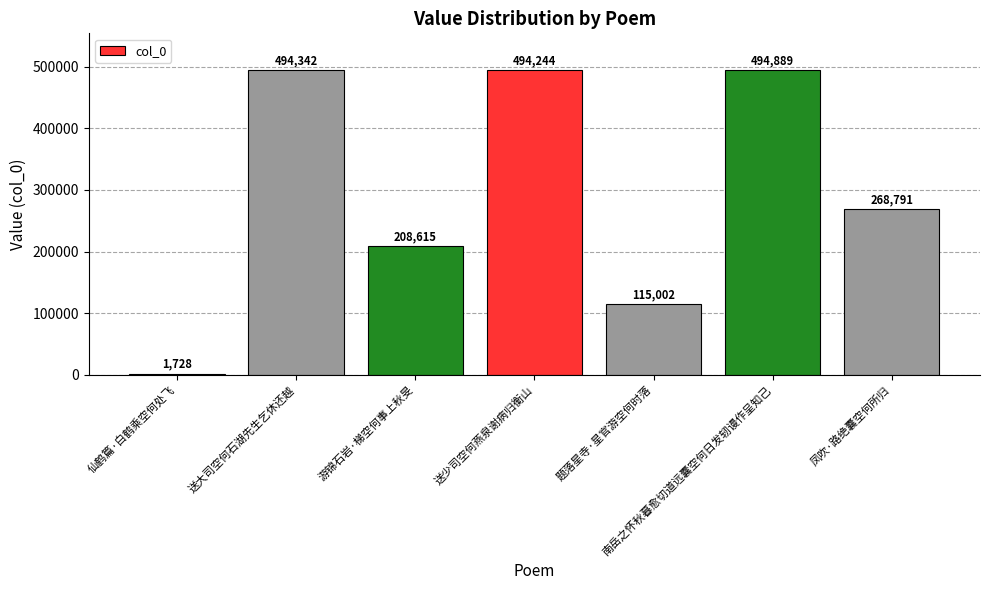

Reading left to right, list all the values displayed in this chart.

1728	494342	208615	494244	115002	494889	268791